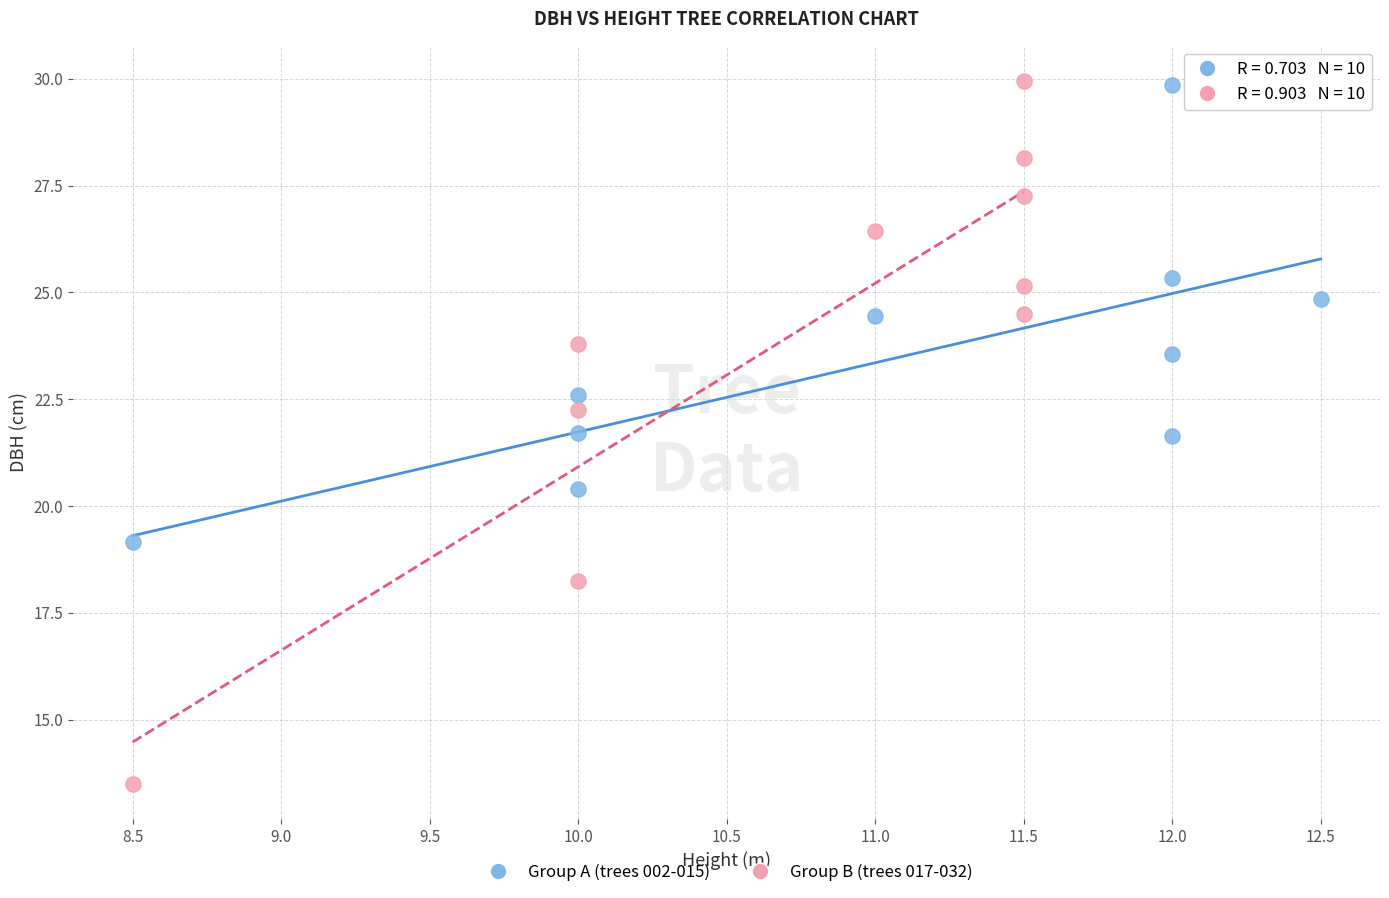

What are all the series names shown in the legend?

Group A (trees 002-015), Group B (trees 017-032)